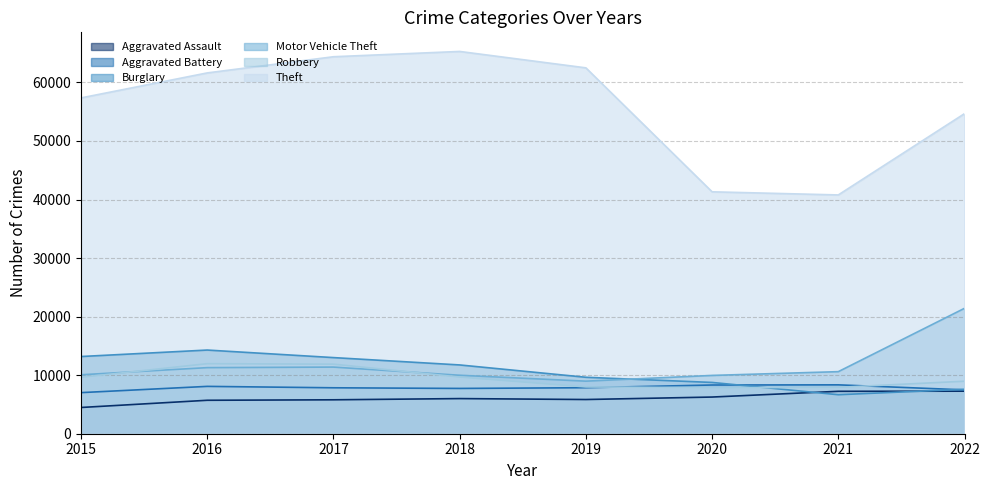

Count the number of data series in this chart.

6